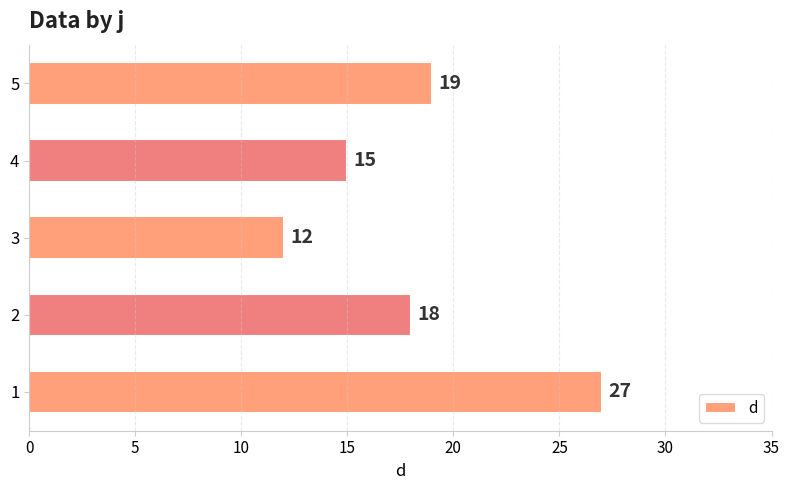

The value at 1 is 27. True or false?

True